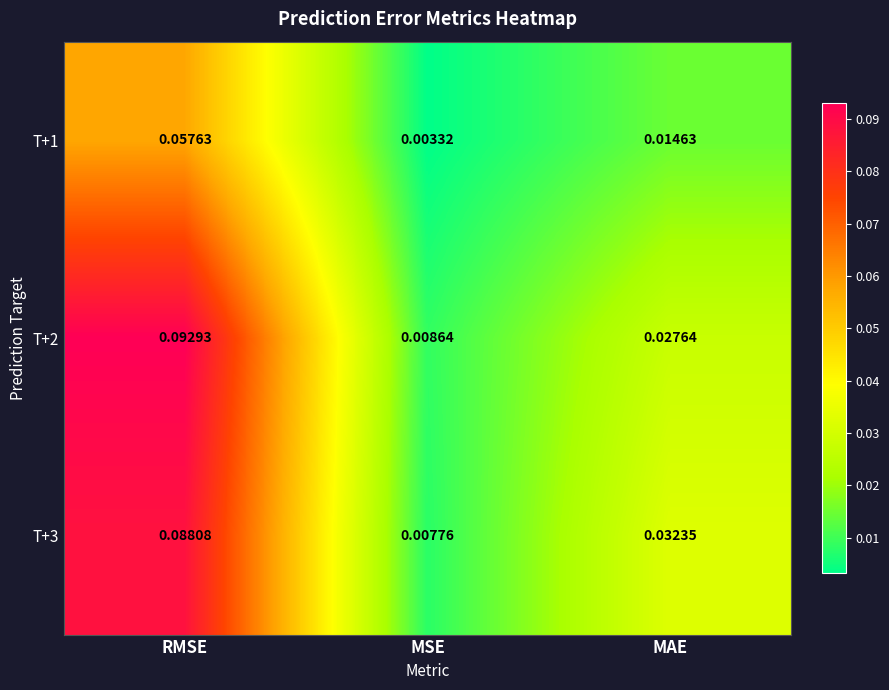

At which category is the sum across all series the highest?

RMSE